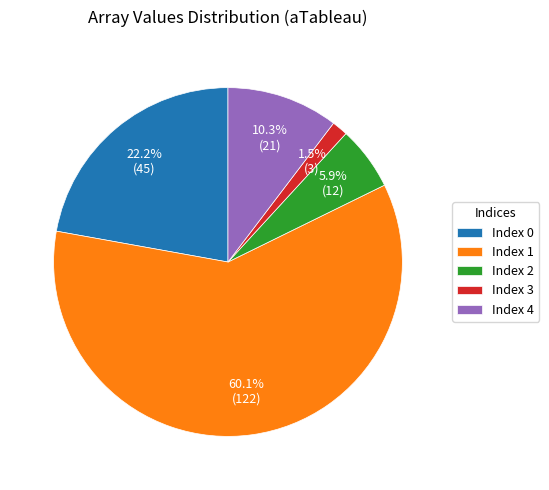

Is there a majority slice in this chart?

Yes